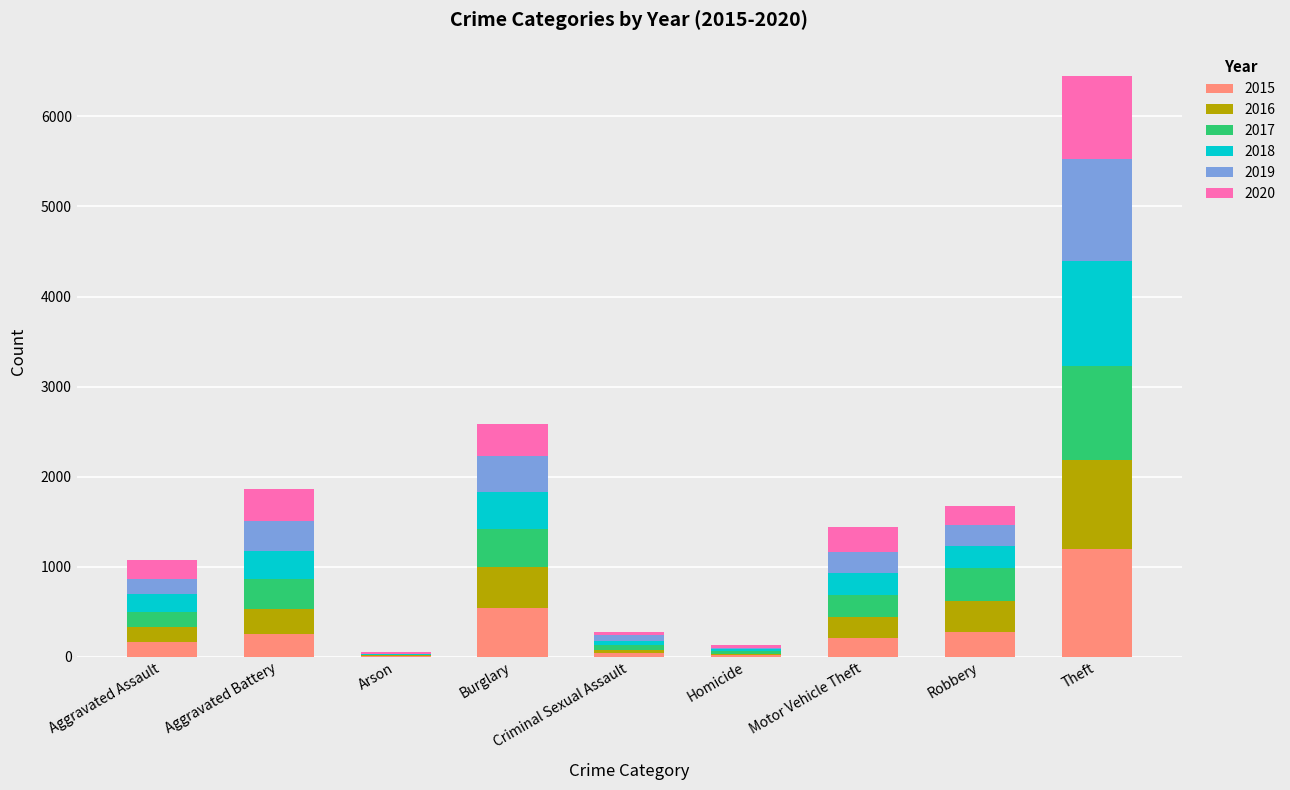

At which category is the sum across all series the highest?

Theft